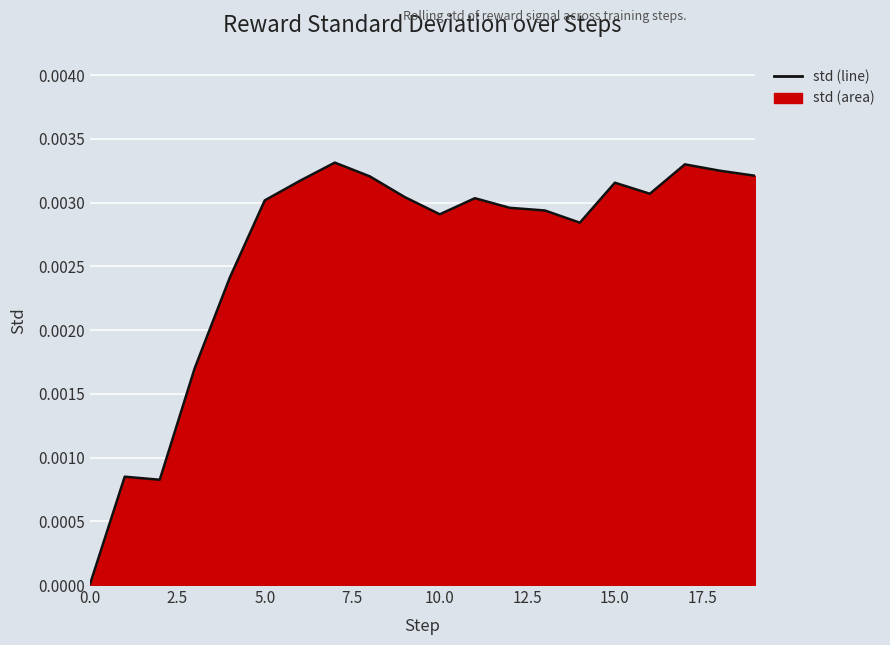

How many values exceed 0?

19